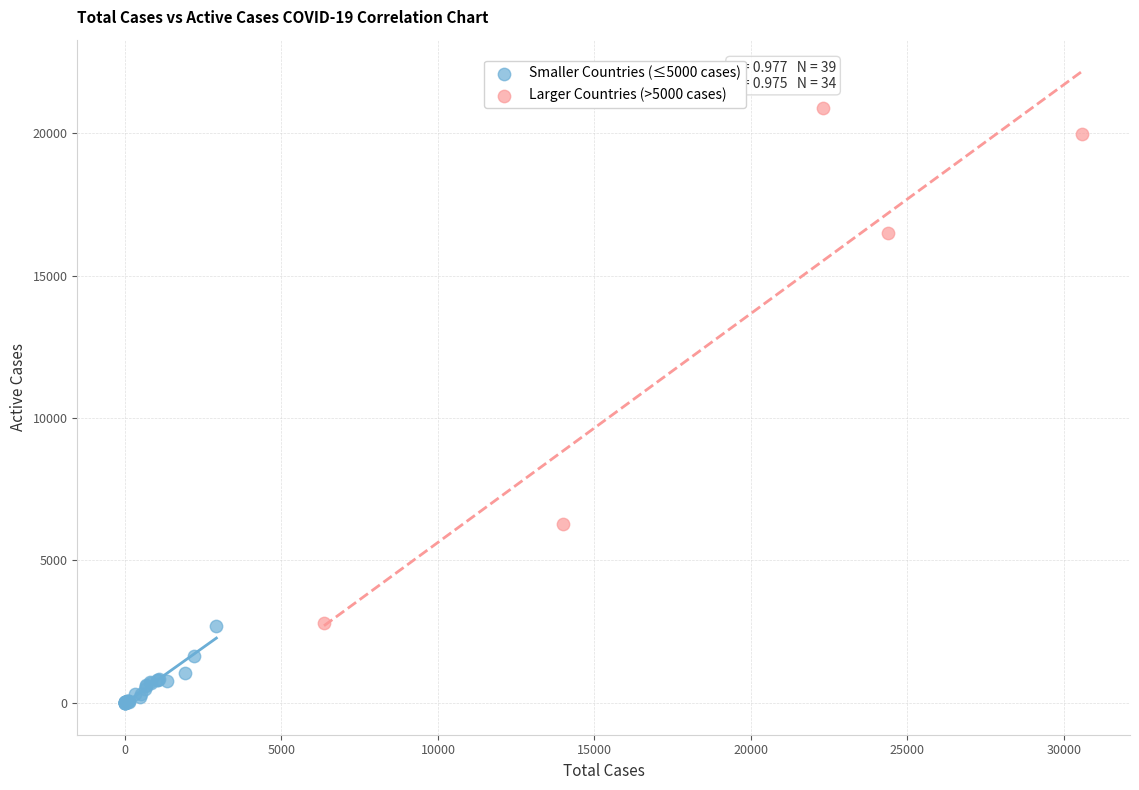

Which series contains the lowest Y value?

Smaller Countries (≤5000 cases)